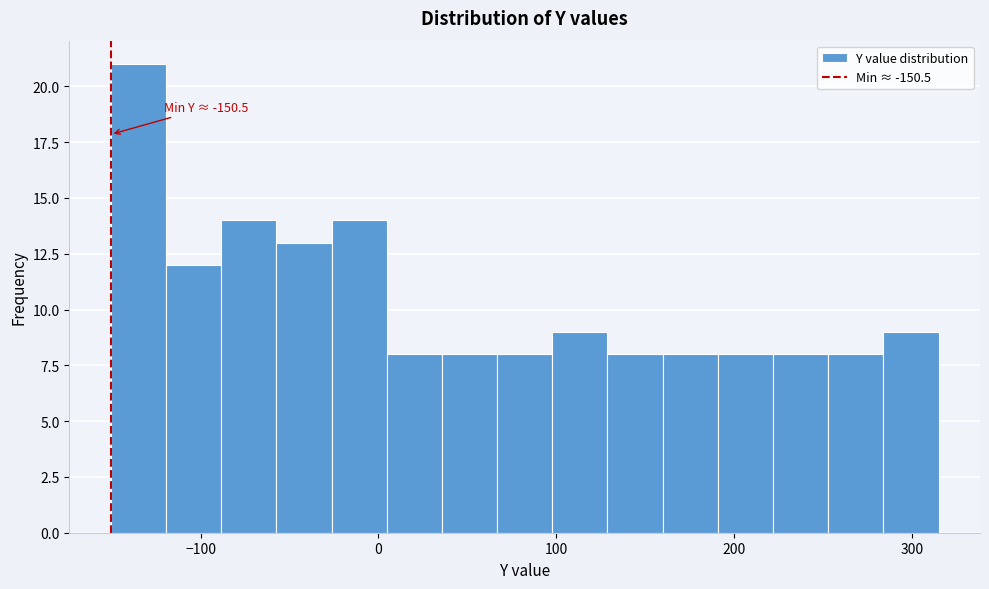

Around what value on the x-axis is the tallest bar? Give the approximate position of its centre, as read against the axis.

-130